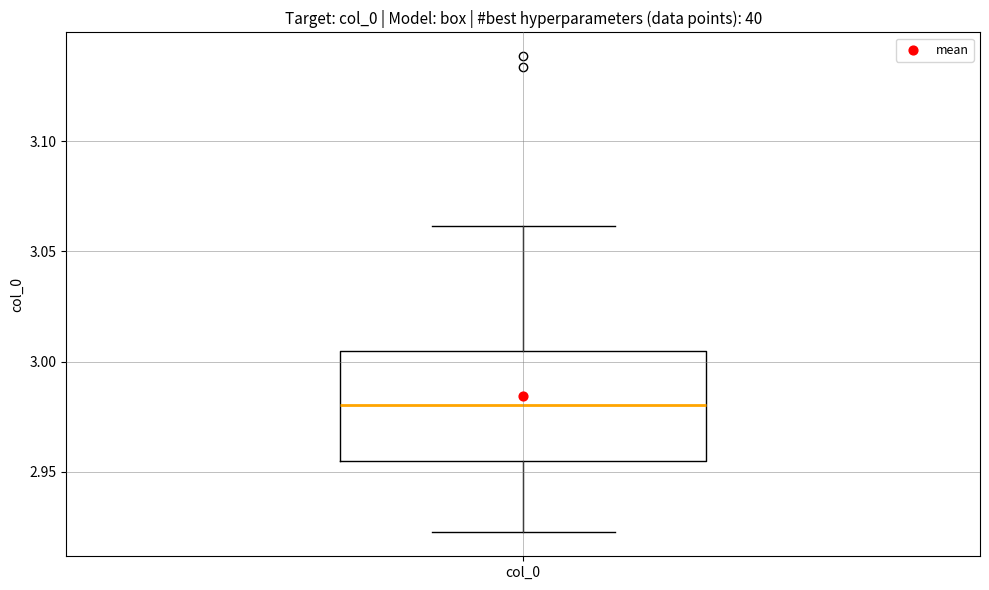

Transcribe this box plot: give where the median line is, the range the box spans, and where the two whiskers end, as read against the y-axis. The values are not printed on the chart, so give them approximately, as read against the axis.

median 2.980, box 2.955 to 3.005, whiskers 2.920 to 3.060